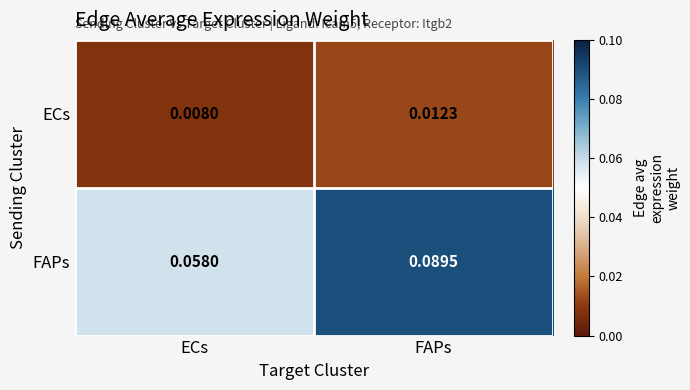

Which category has the lowest value across all series?

ECs